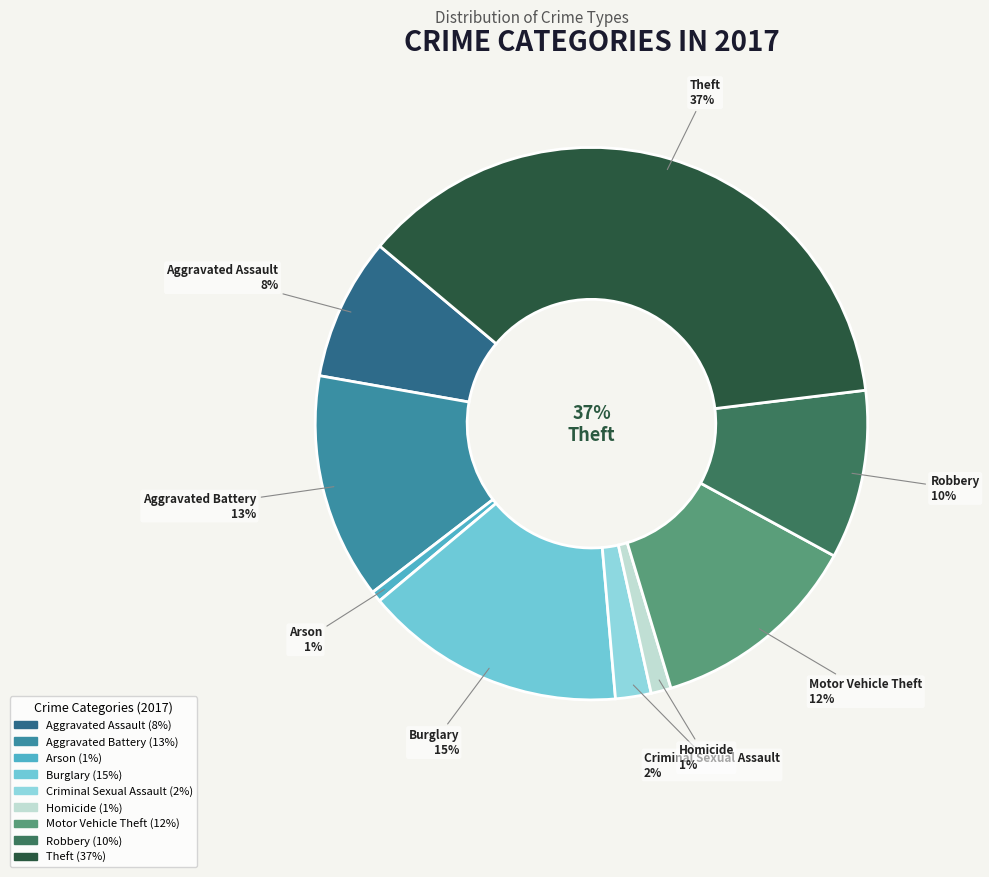

Which has a higher value, Aggravated Assault or Homicide?

Aggravated Assault